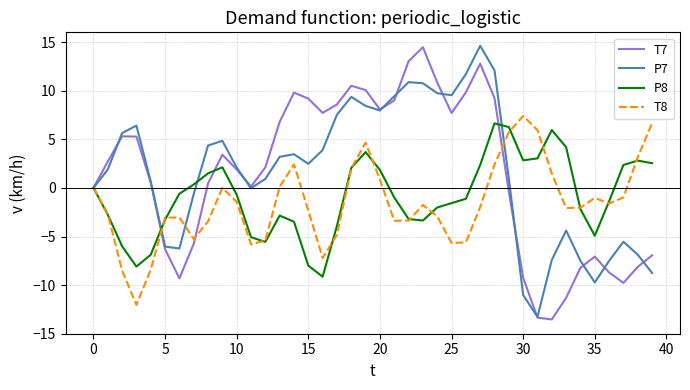

What is the lowest value of the P8 series?

-9.1